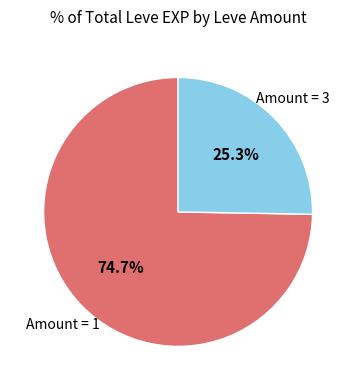

Count the number of slices in the pie.

2